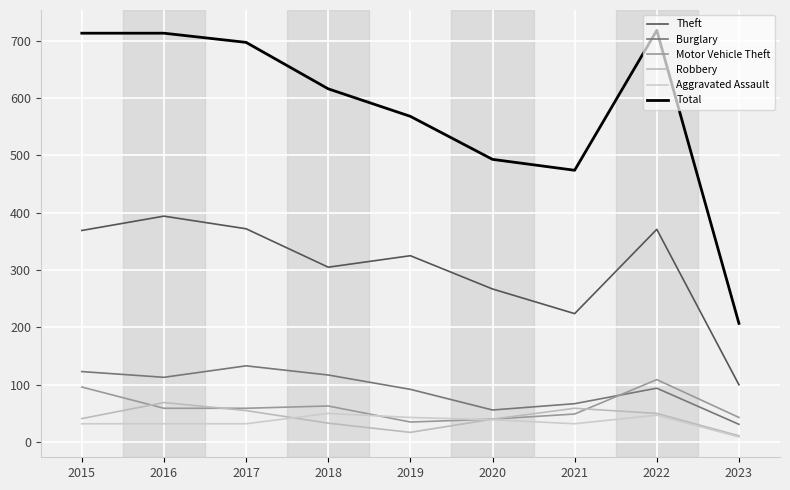

True or false: Burglary has a value of 123 at 2015.

True